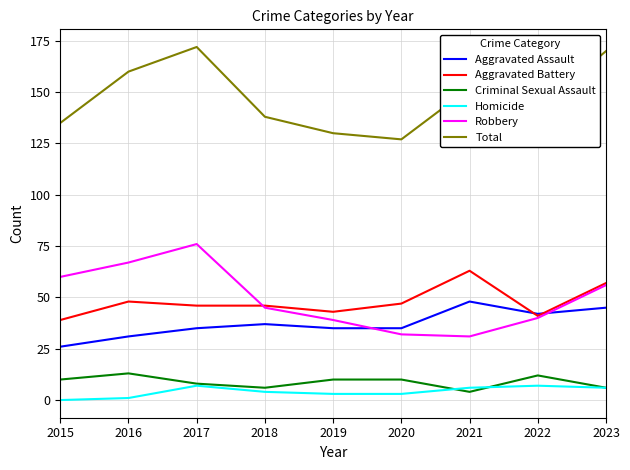

The Homicide series shows 1 at 2016. True or false?

True